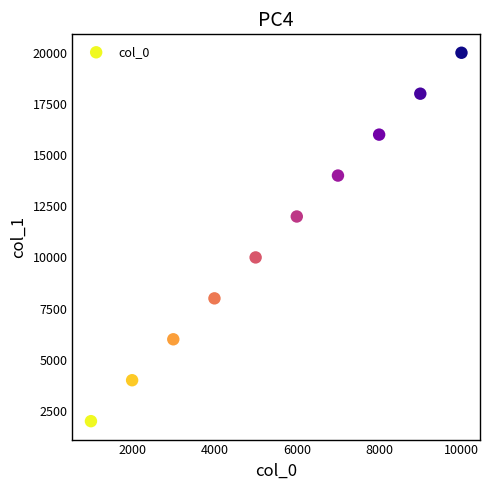

What is the range of X values (max minus min)?

9000